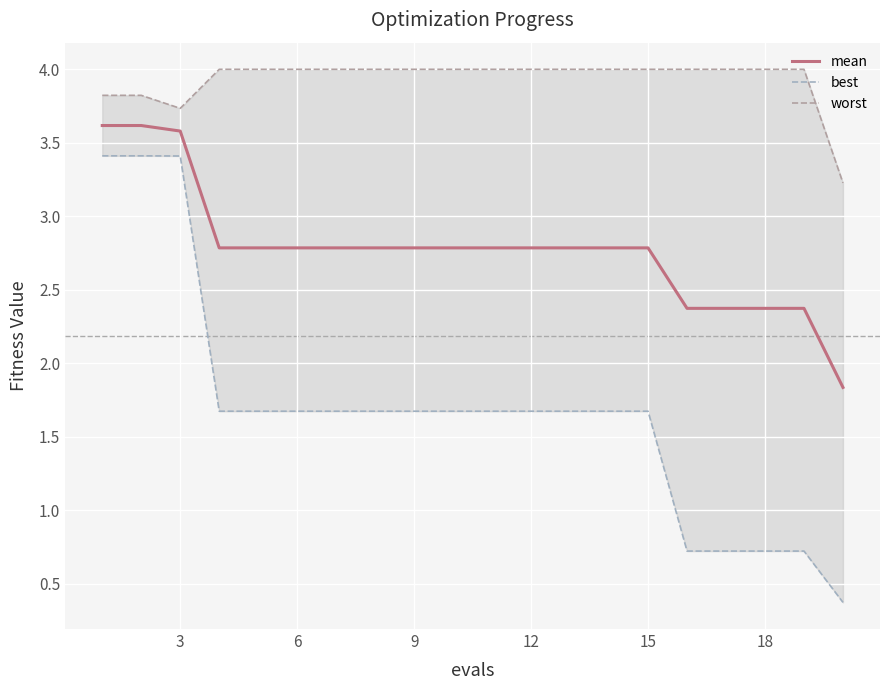

What is the highest value of the mean series?

3.6